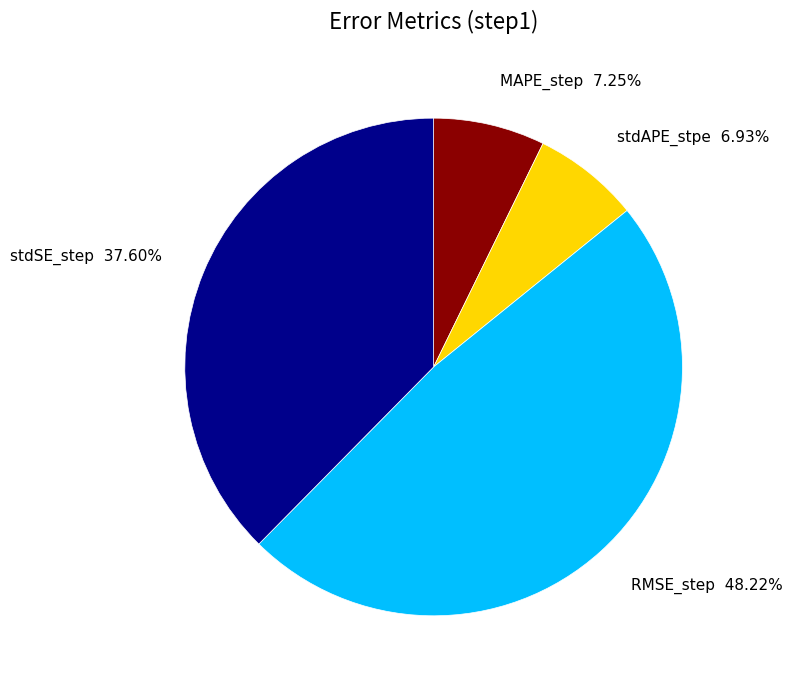

Which has a higher value, RMSE_step 48.22% or stdSE_step 37.60%?

RMSE_step 48.22%